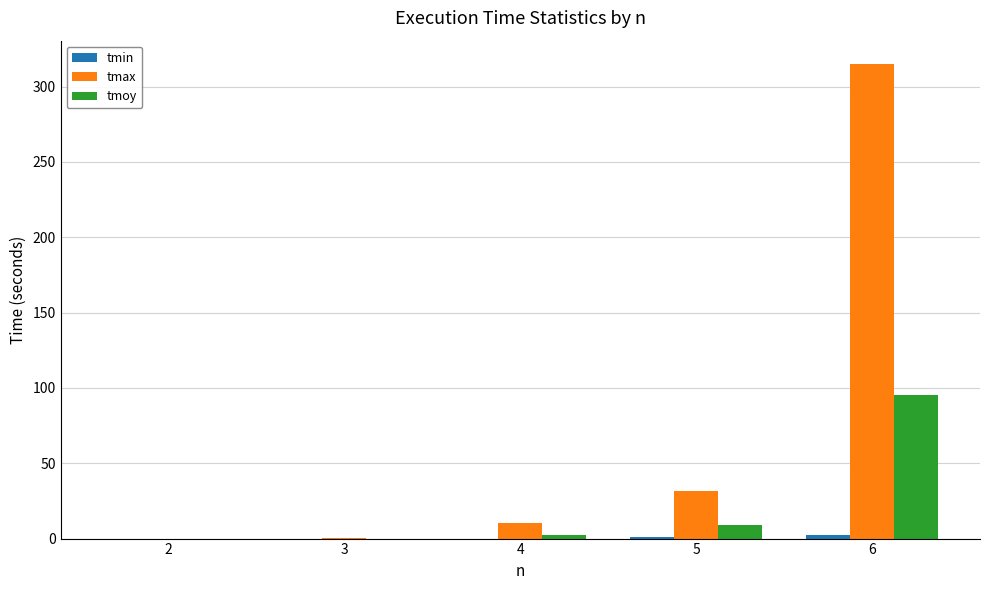

At which category is the sum across all series the highest?

6